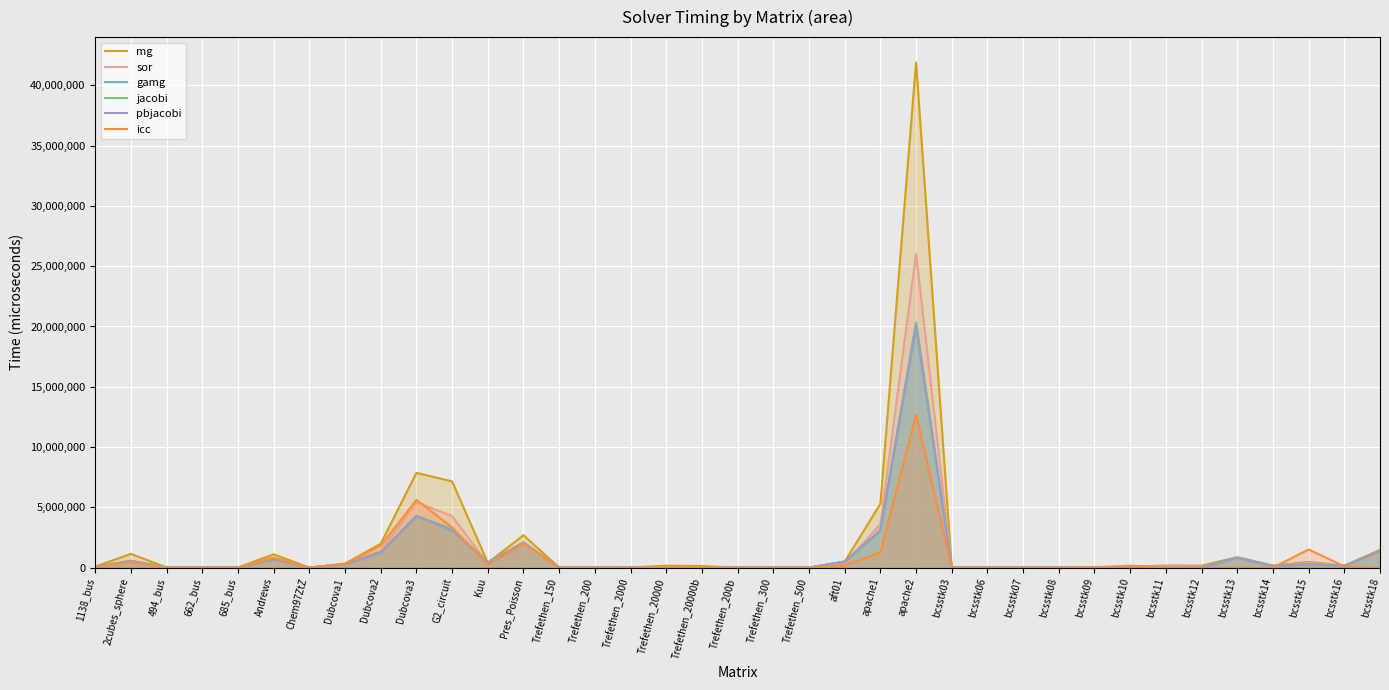

At how many categories does at least one series exceed 34626927?

1